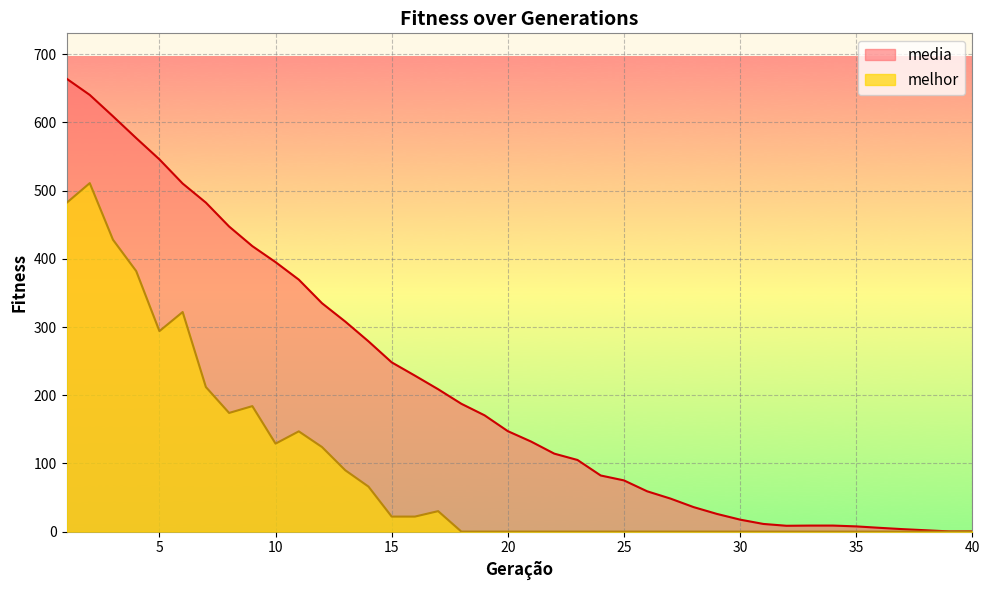

Reading left to right, list all the values displayed in this chart.

media: 1=664.2	2=640.4	3=609.0	4=577.0	5=545.8	6=510.4	7=482.4	8=447.4	9=418.6	10=395.1	11=369.5	12=334.9	13=308.0	14=279.0	15=248.2	16=228.7	17=208.8	18=187.4	19=170.5	20=147.3	21=132.1	22=114.3	23=105.0	24=82.3	25=75.1	26=59.1	27=48.5	28=35.9	29=26.0	30=17.6	31=11.2	32=8.5	33=8.8	34=8.8	35=7.6	36=5.5	37=3.6	38=1.9	39=0.3	40=0.3
melhor: 1=482.0	2=511.0	3=428.0	4=382.0	5=294.0	6=322.0	7=212.0	8=174.0	9=184.0	10=129.0	11=147.0	12=124.0	13=90.0	14=66.0	15=22.0	16=22.0	17=30.0	18=0.0	19=0.0	20=0.0	21=0.0	22=0.0	23=0.0	24=0.0	25=0.0	26=0.0	27=0.0	28=0.0	29=0.0	30=0.0	31=0.0	32=0.0	33=0.0	34=0.0	35=0.0	36=0.0	37=0.0	38=0.0	39=0.0	40=0.0